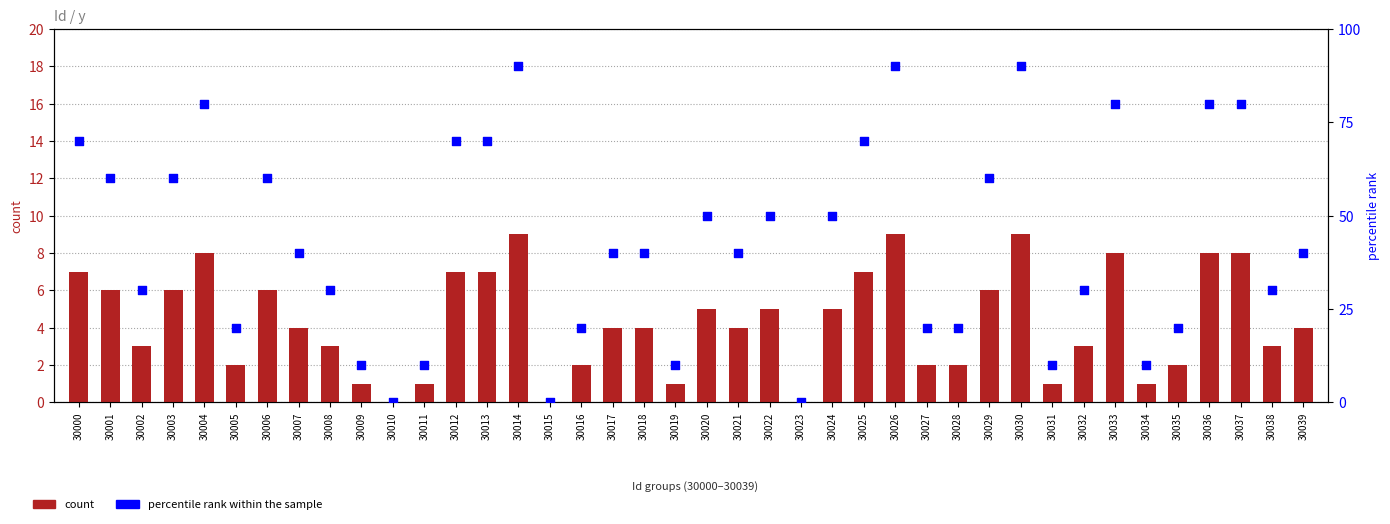

Which series reaches the maximum Y coordinate?

percentile rank within the sample